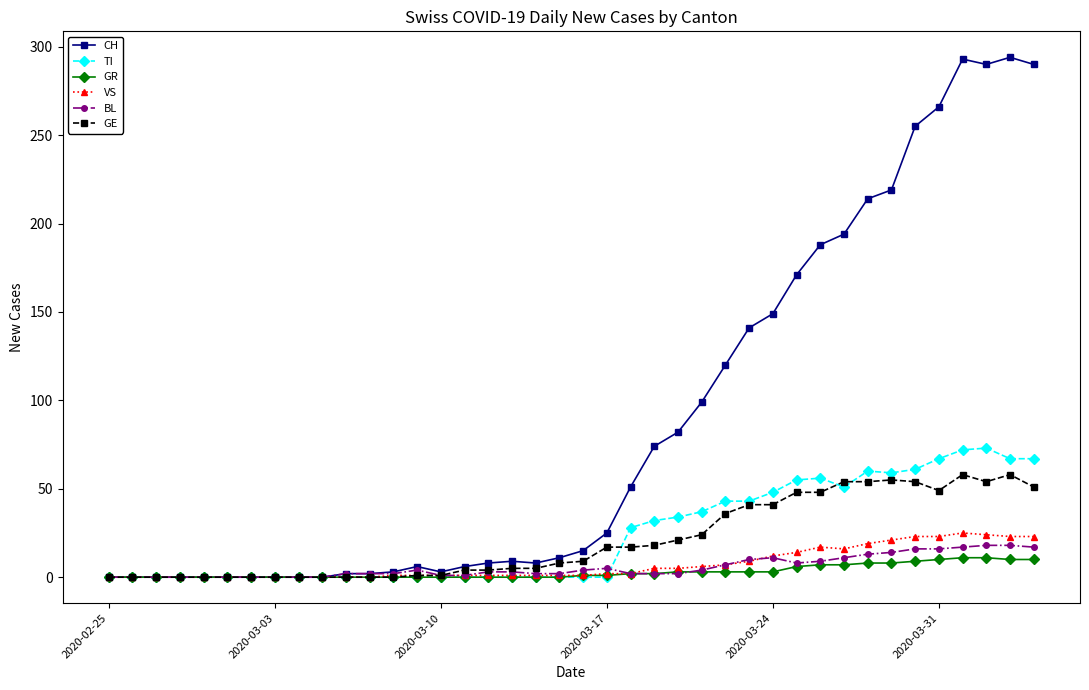

At how many categories does at least one series exceed 116?

14